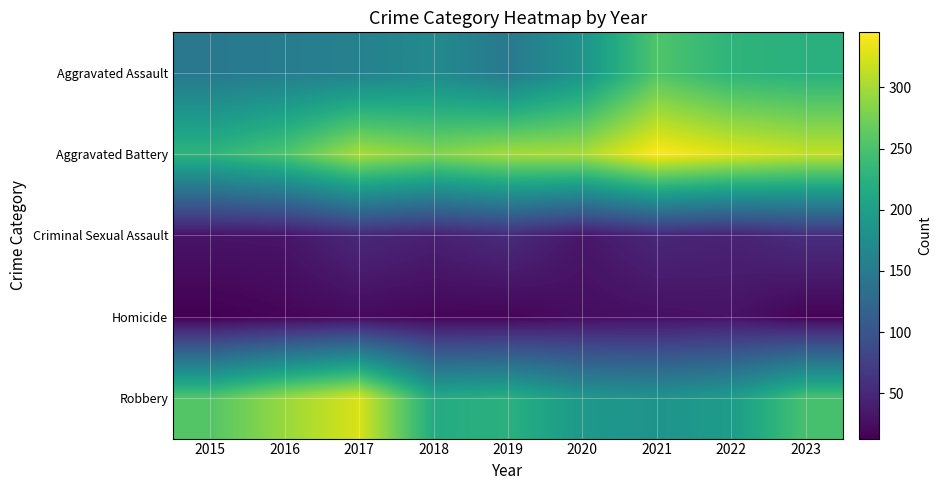

What is the minimum value shown in the chart?

13